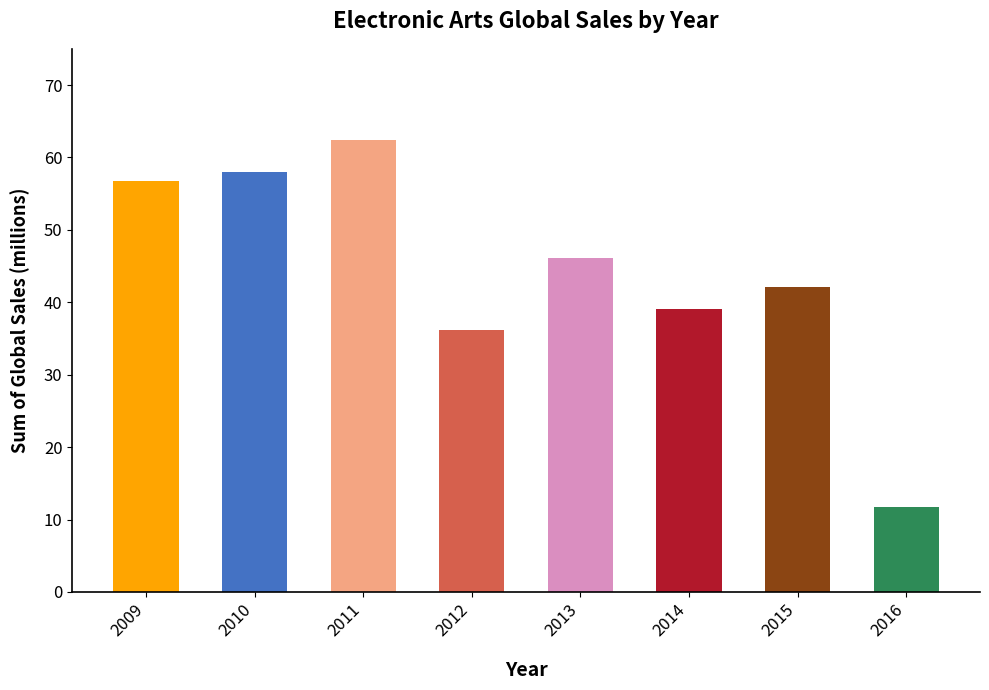

Which label corresponds to the largest value in the chart?

2011